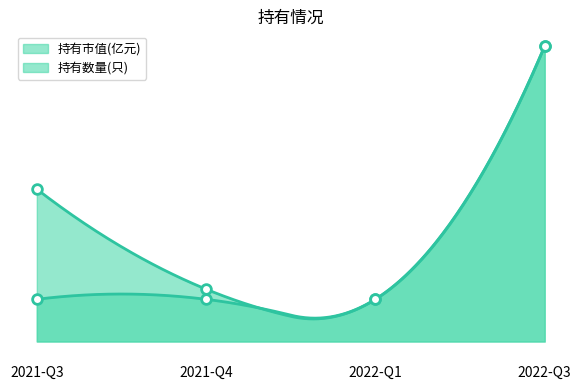

What are all the series names shown in the legend?

持有市值(亿元), 持有数量(只)